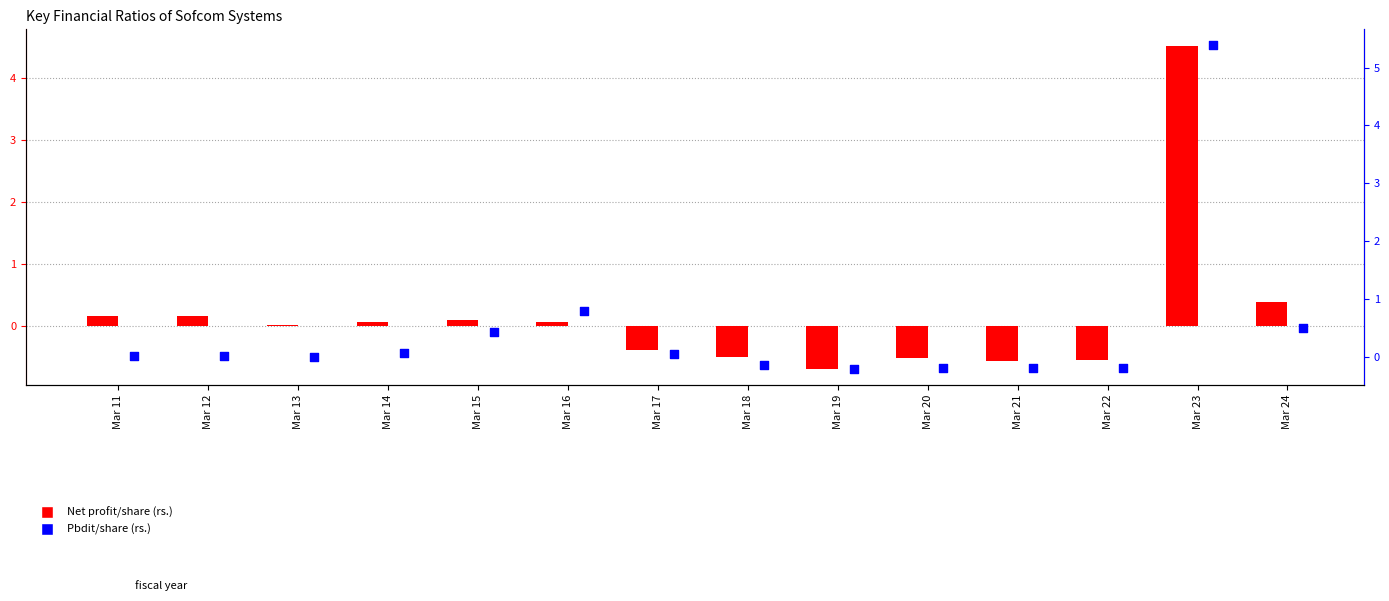

Is the value of Net profit/share (rs.) at Mar 20 greater than the value of Pbdit/share (rs.) at Mar 17?

No